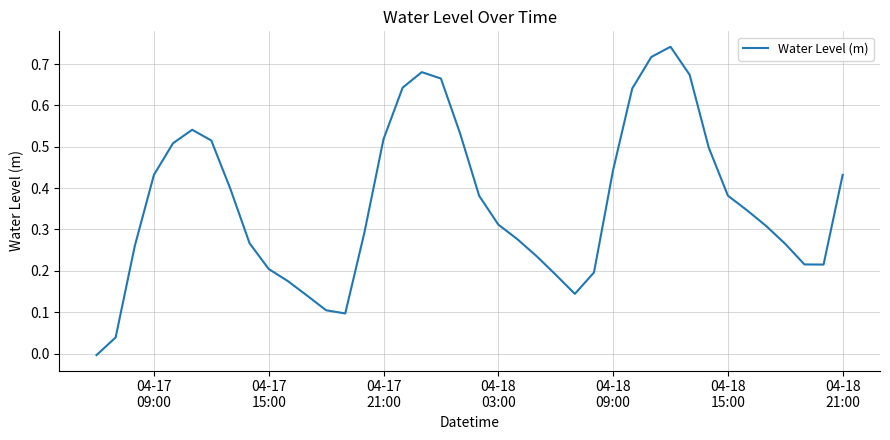

Reading left to right, list all the values displayed in this chart.

-0.0	0.0	0.3	0.4	0.5	0.5	0.5	0.4	0.3	0.2	0.2	0.1	0.1	0.1	0.3	0.5	0.6	0.7	0.7	0.5	0.4	0.3	0.3	0.2	0.2	0.1	0.2	0.4	0.6	0.7	0.7	0.7	0.5	0.4	0.3	0.3	0.3	0.2	0.2	0.4